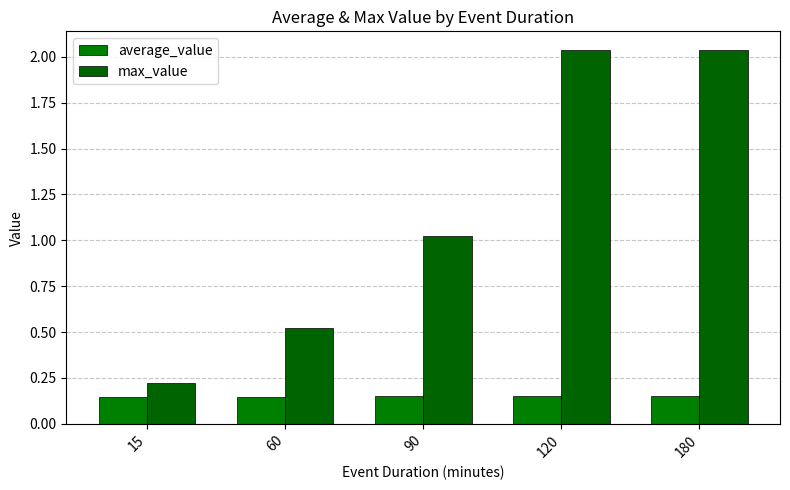

Are the bars horizontal?

No